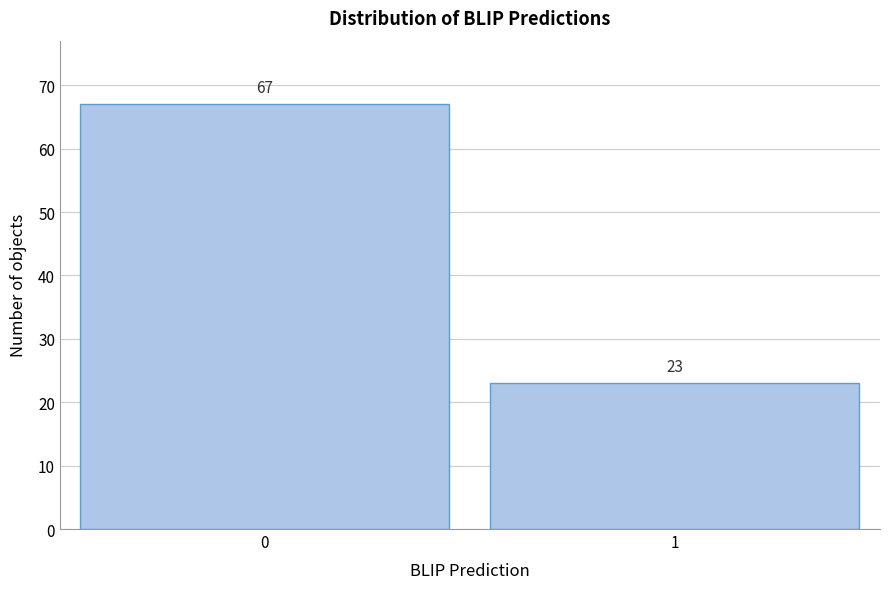

Reading right to left, transcribe all the data shown in this chart.

1=23	0=67